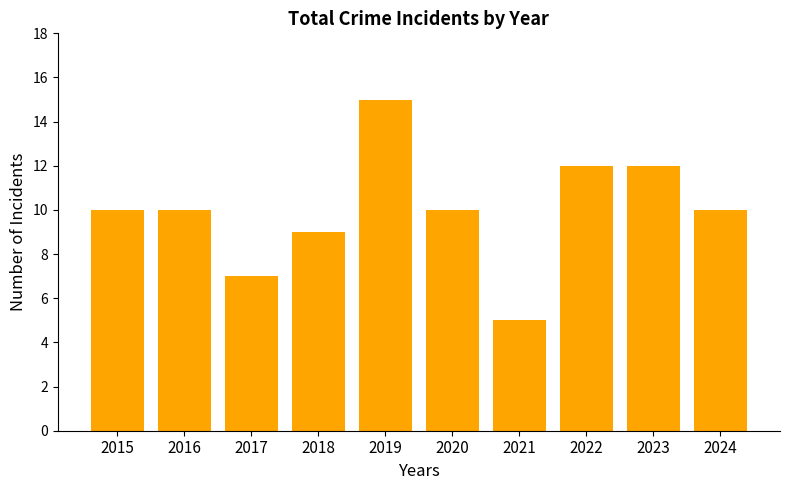

What is the change in value from 2017 to 2022?

+5